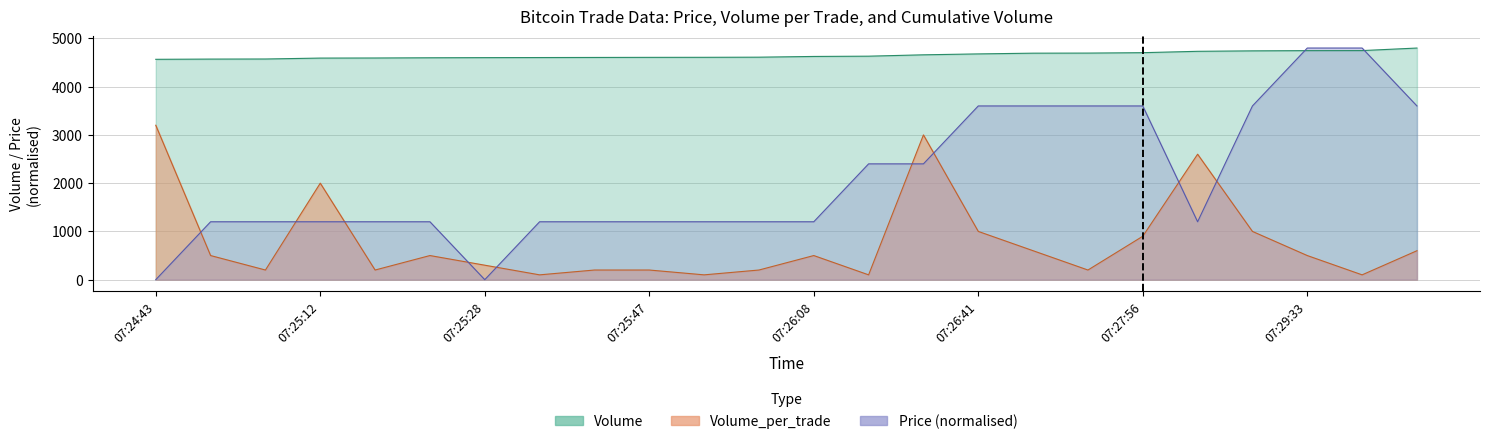

After their last crossing, which series has the higher values: Price or Volume_per_trade?

Price